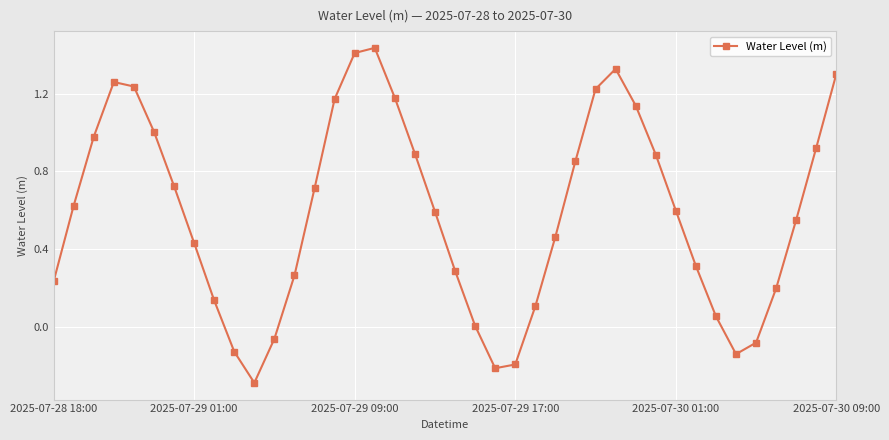

Is this an area chart (filled region under the line)?

No